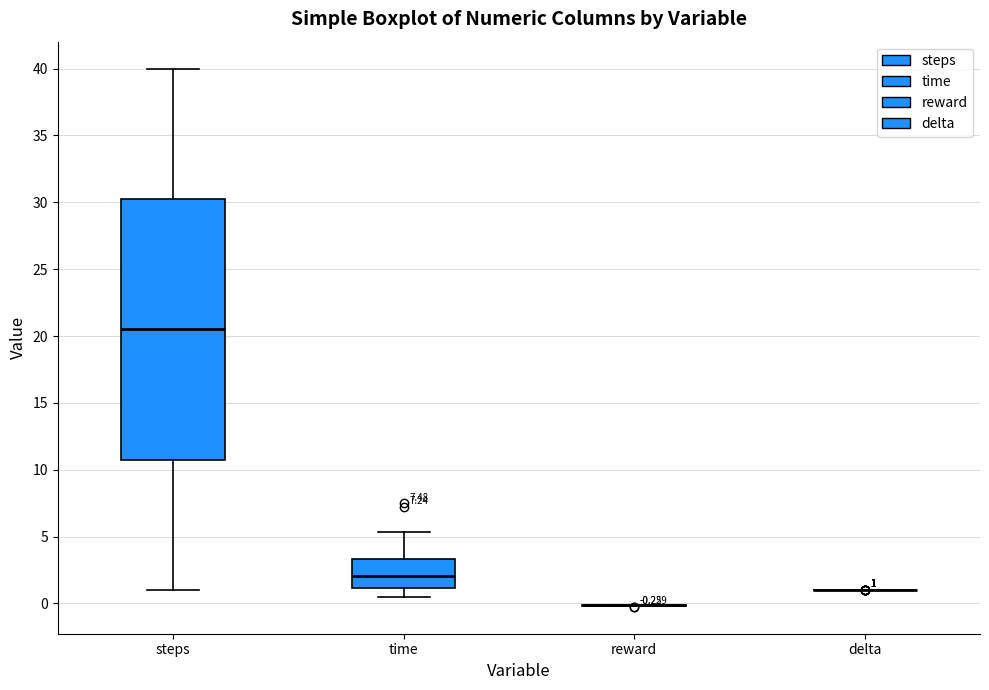

Comparing the boxes themselves (not the whiskers), which one is the tallest?

steps